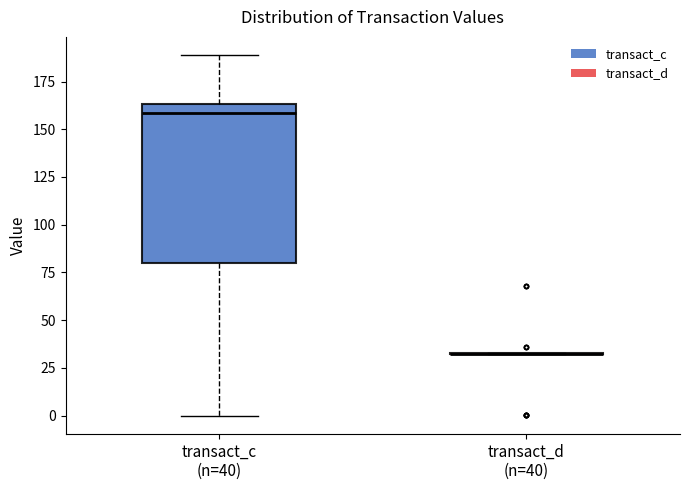

Reading left to right, transcribe this box plot: for each box, give where its median line is, the range the box spans, and where its two whiskers end, as read against the y-axis. The values are not printed on the chart, so give them approximately, as read against the axis.

transact_c (n=40): median 160, box 80 to 165, whiskers 0 to 190
transact_d (n=40): box collapsed to a line at 30, whiskers 30 to 35